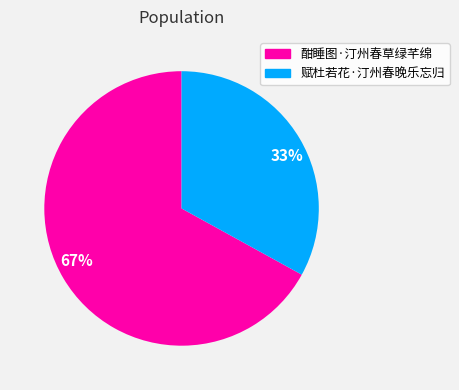

Which slice is the smallest?

33%